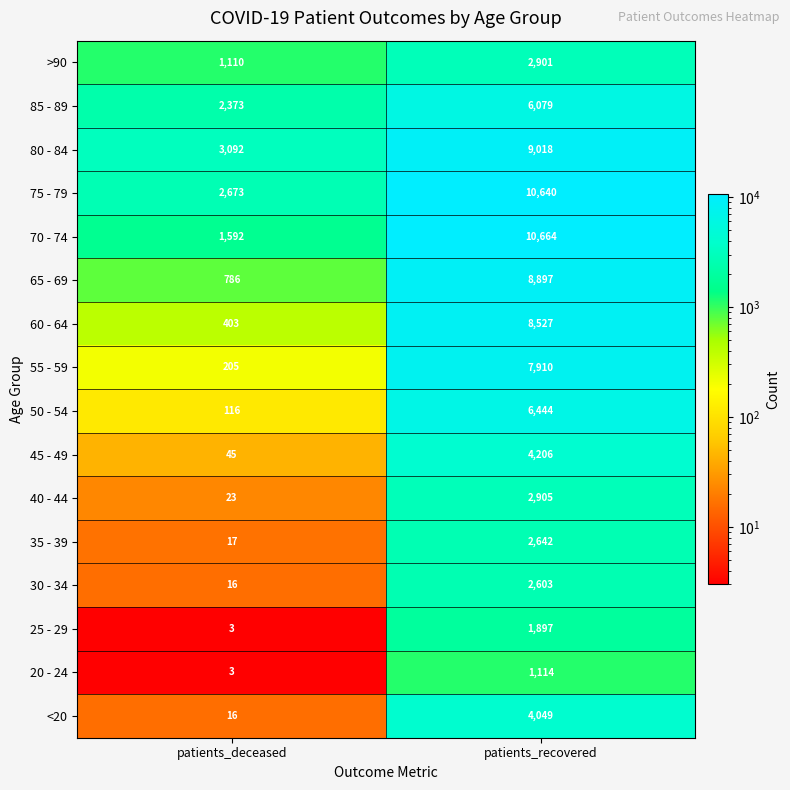

What is the lowest value of the 30 - 34 series?

16